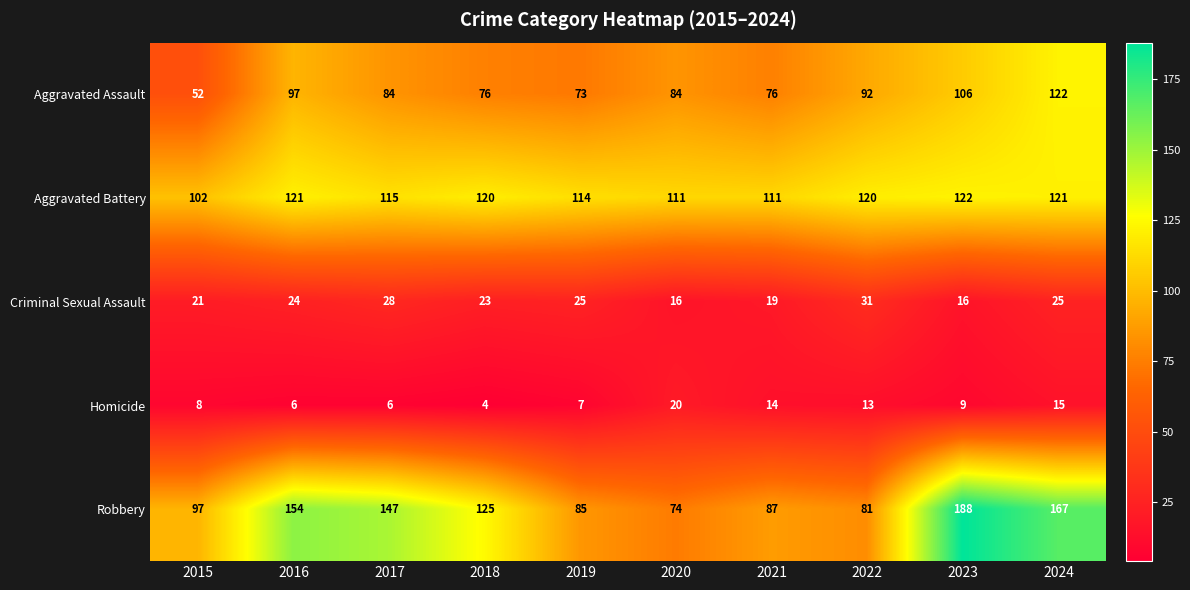

Which series has the largest total across all categories?

Robbery